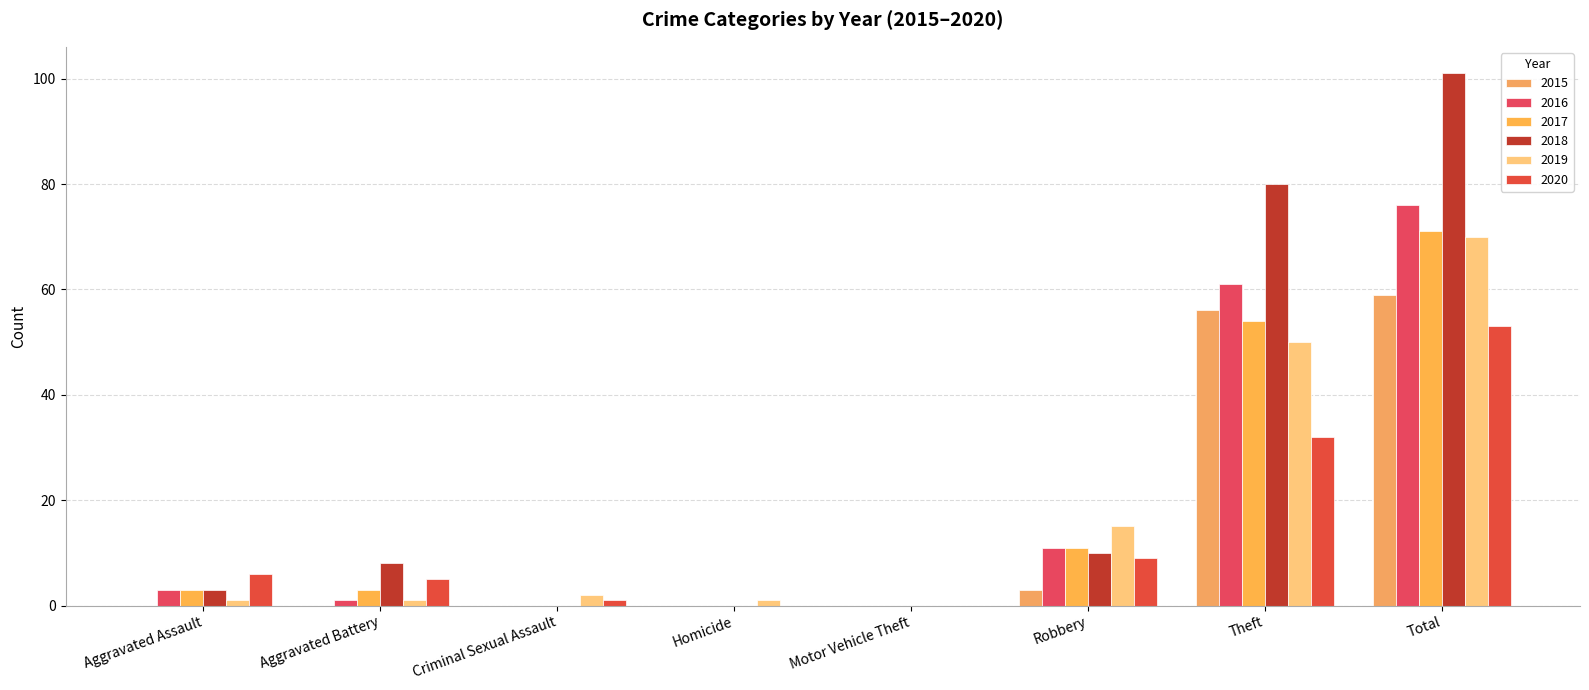

Rank the categories by 2019 value from highest to lowest.

Total, Theft, Robbery, Criminal Sexual Assault, Aggravated Assault, Aggravated Battery, Homicide, Motor Vehicle Theft